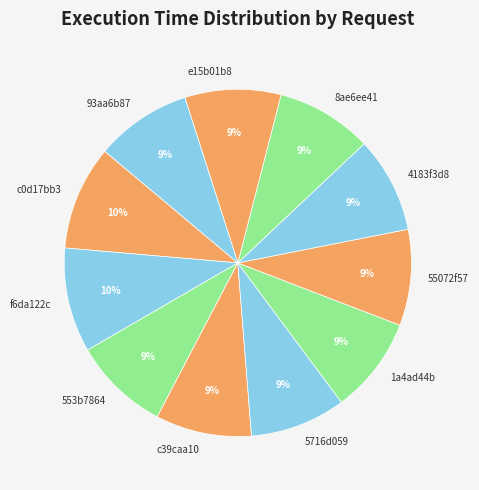

The 8ae6ee41 slice represents 16% of the pie. True or false?

False